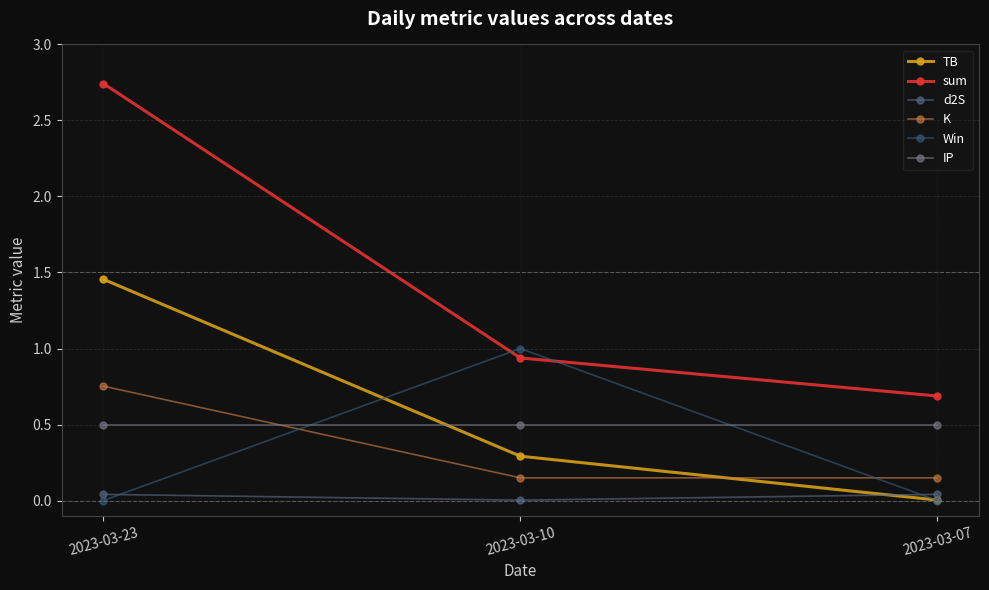

At which label is TB closest to 0?

2023-03-07